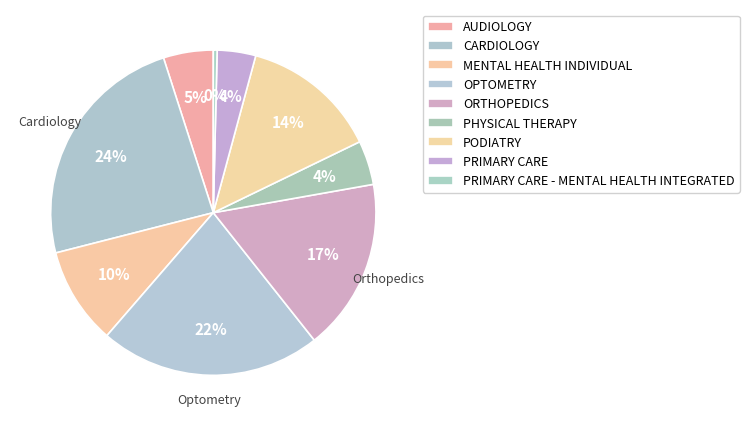

To the nearest percent, what is the combined percentage of CARDIOLOGY and PRIMARY CARE?

28%